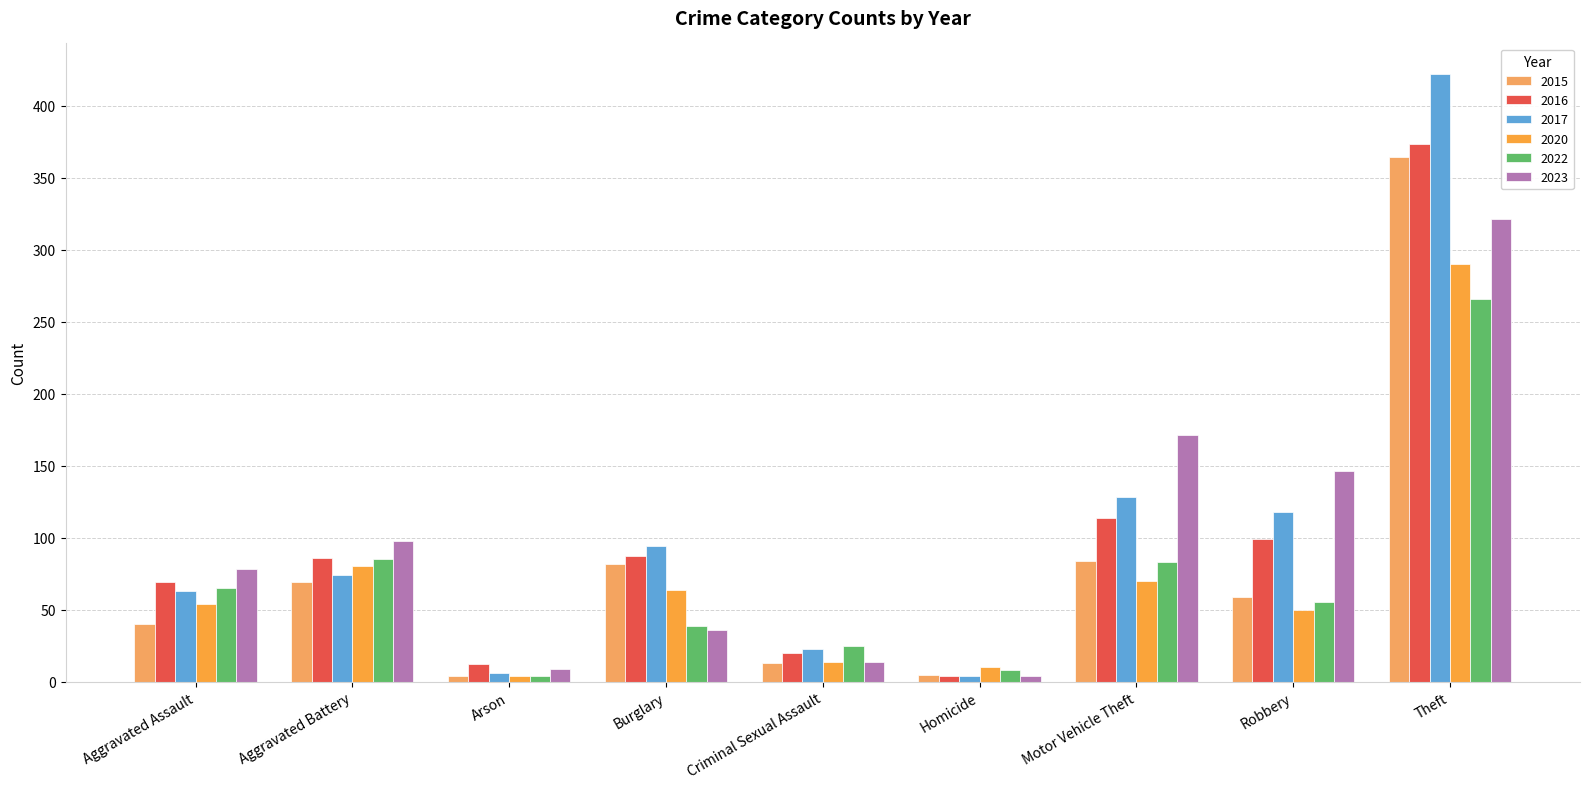

What is the average value of the 2022 series?

70